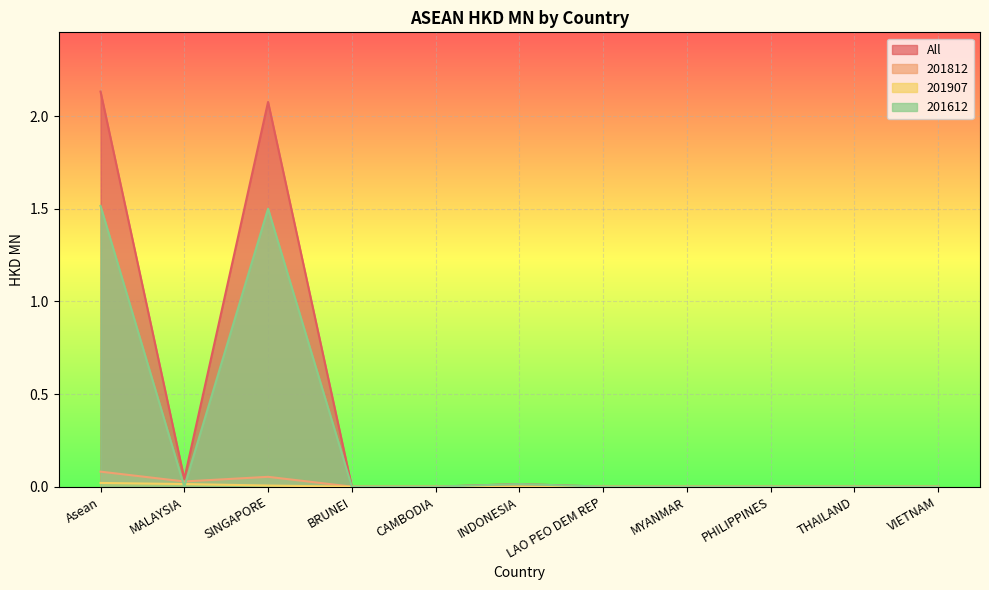

What is the difference between the maximum and minimum values in the 201612 series?

1.5